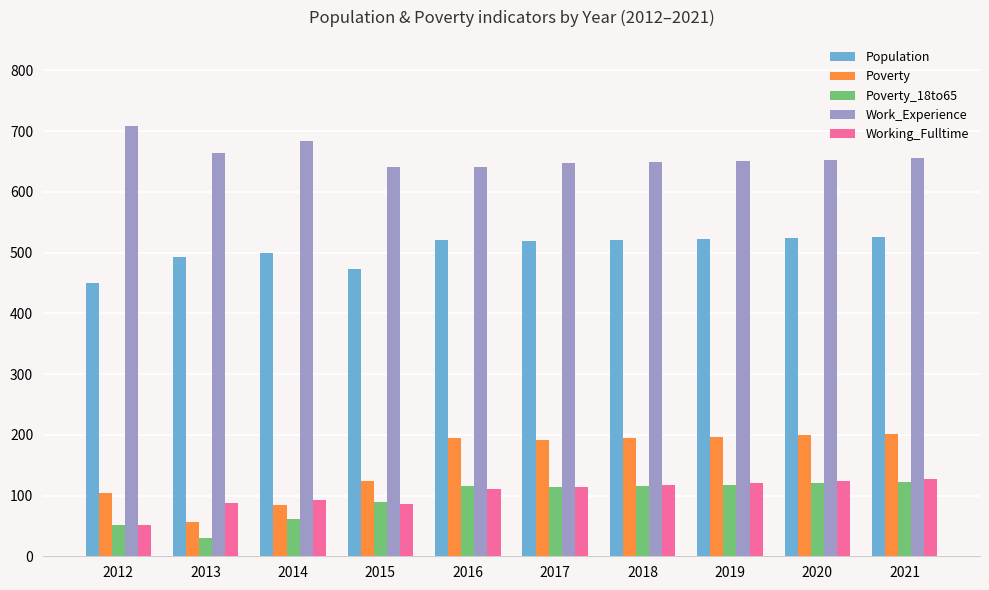

Is it true that Poverty_18to65 equals 30 at 2013?

True